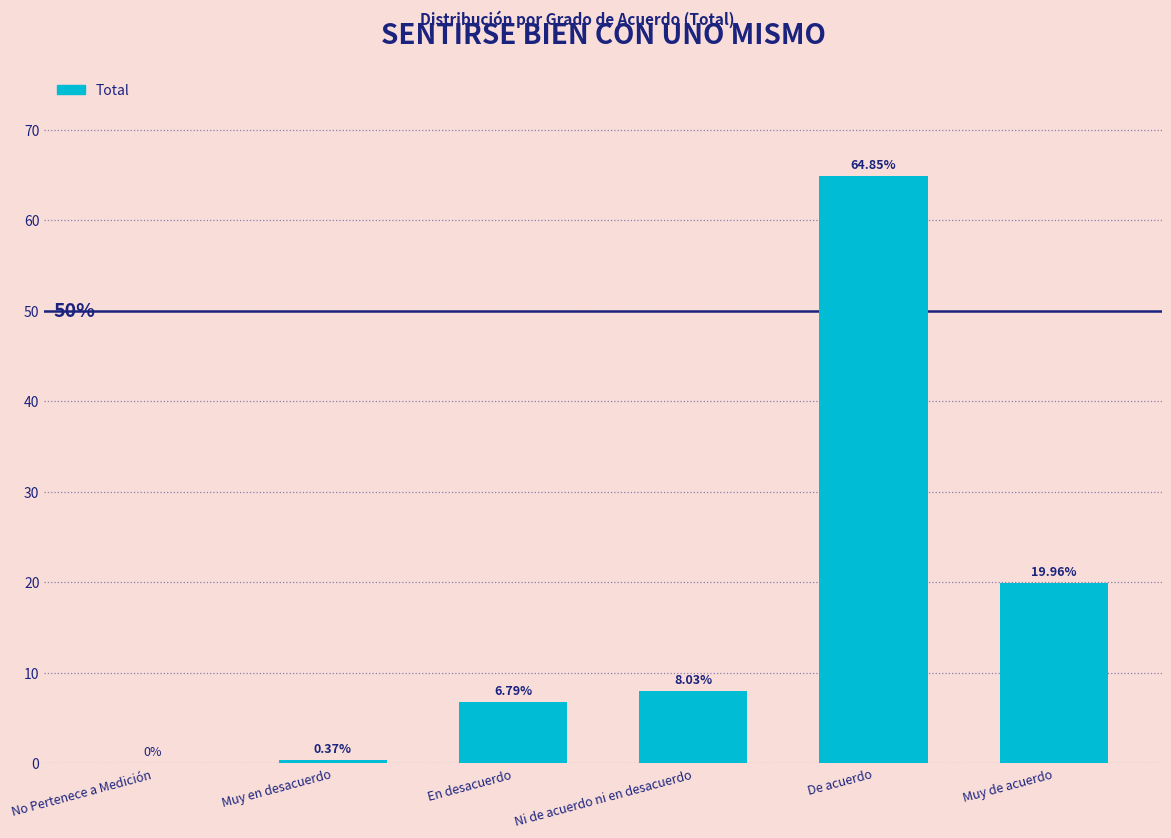

Where is the data nearest to the value 32?

Muy de acuerdo